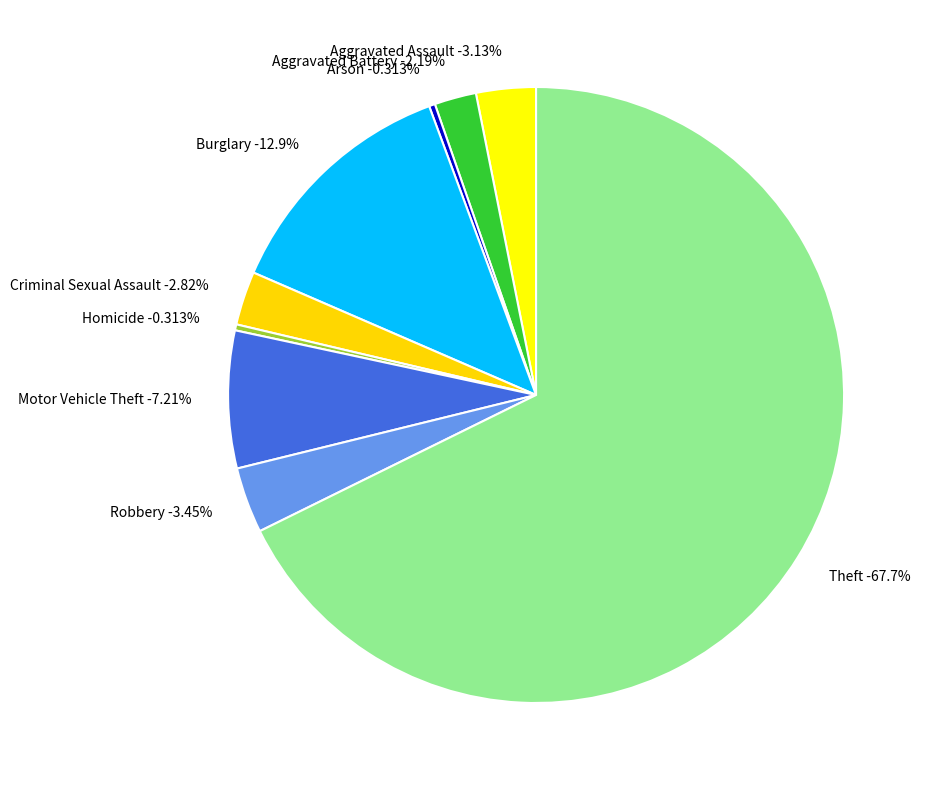

What is the majority slice?

Theft